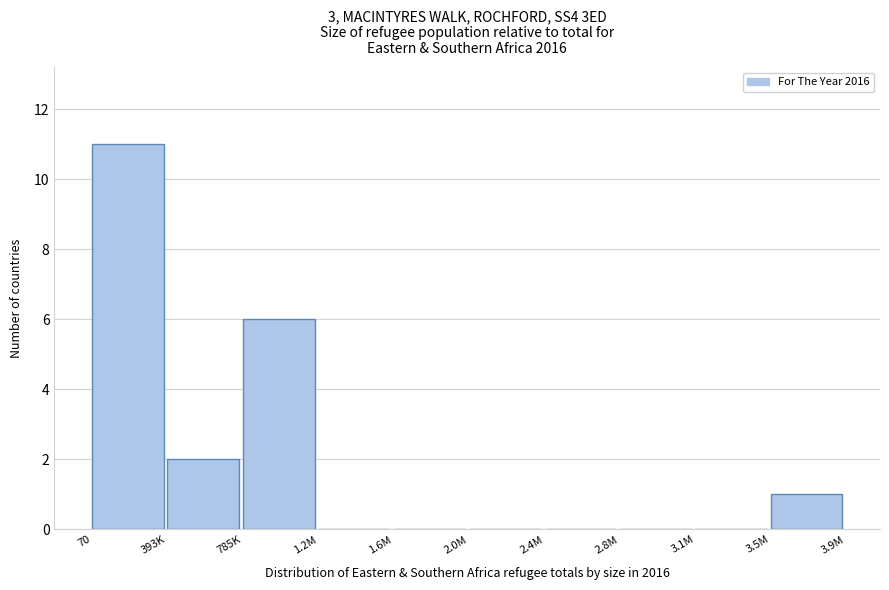

Reading left to right, list all the values displayed in this chart.

70=11	393K=2	785K=6	1.2M=0	1.6M=0	2.0M=0	2.4M=0	2.8M=0	3.1M=0	3.5M=1